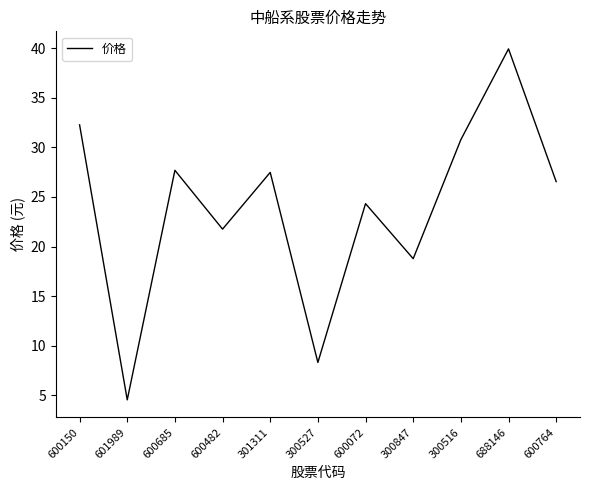

What is the change in value from 600482 to 301311?

+5.7